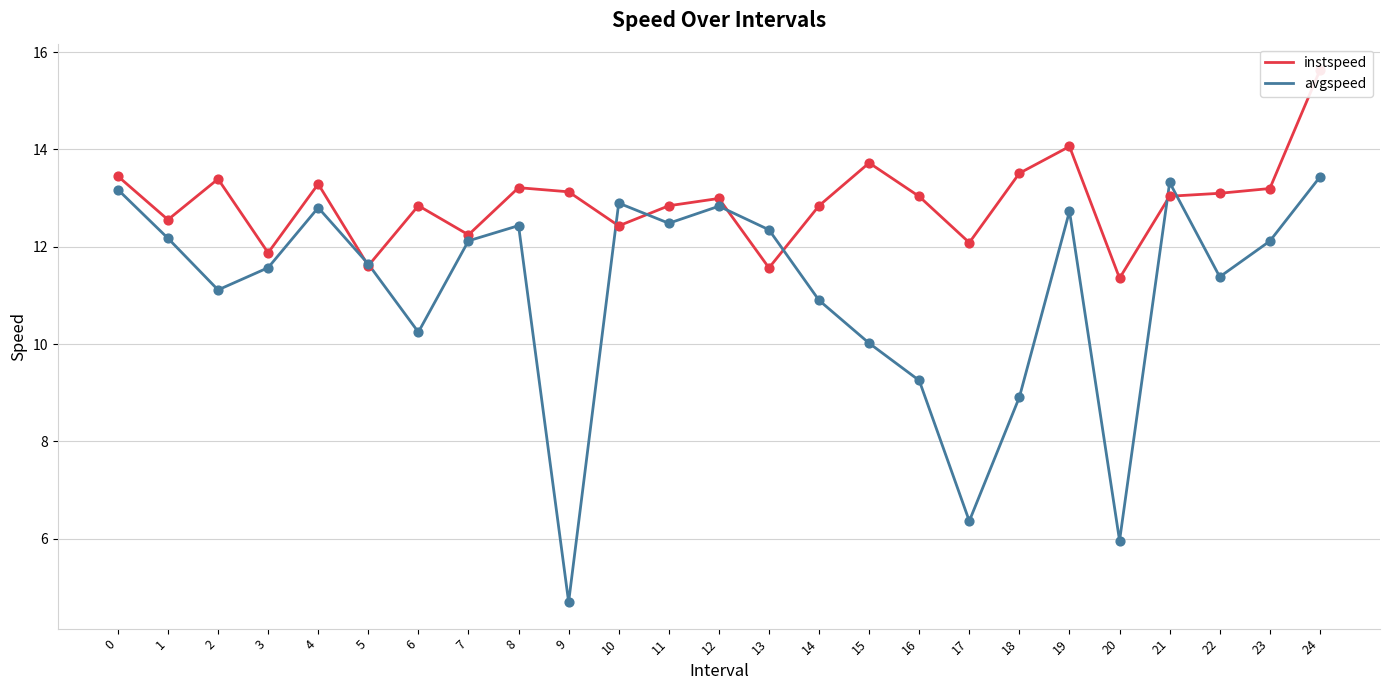

What is the total value across all series at 20?

17.3